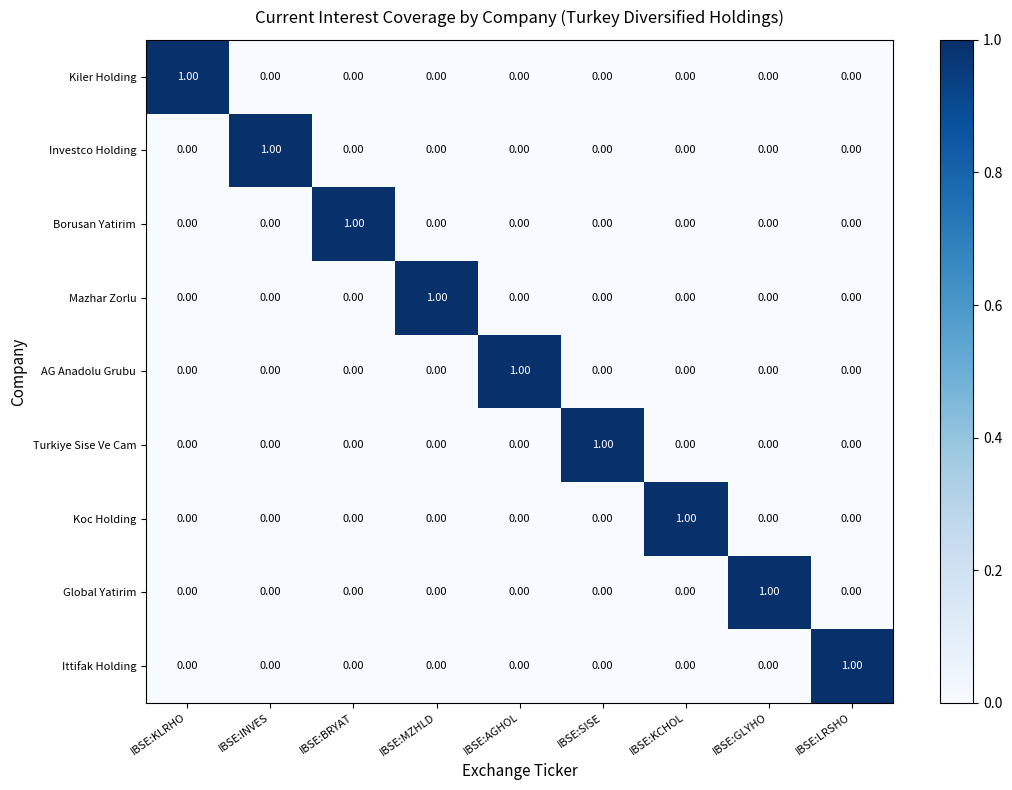

Which category has the highest value in the Koc Holding series?

IBSE:KCHOL